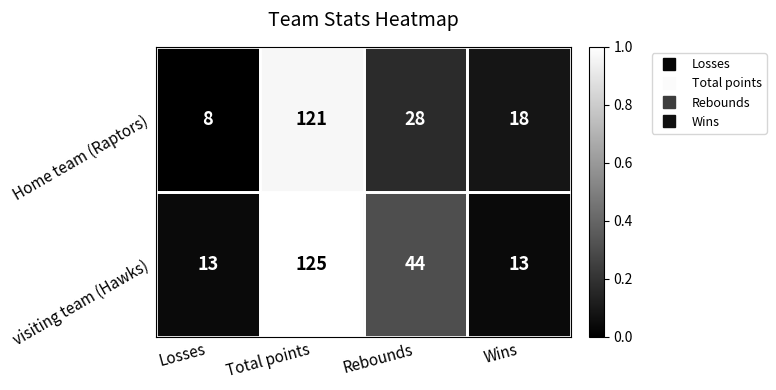

How many values in the Home team (Raptors) series are below 28?

2